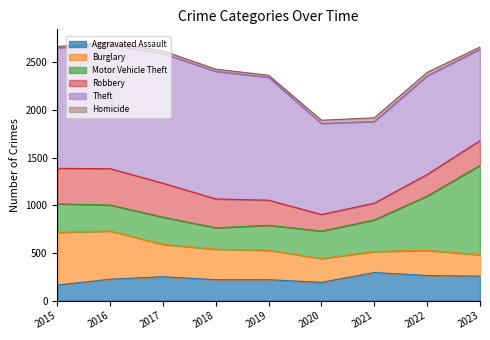

List the labels in order of Theft value, smallest first.

2021, 2020, 2023, 2022, 2015, 2019, 2016, 2018, 2017